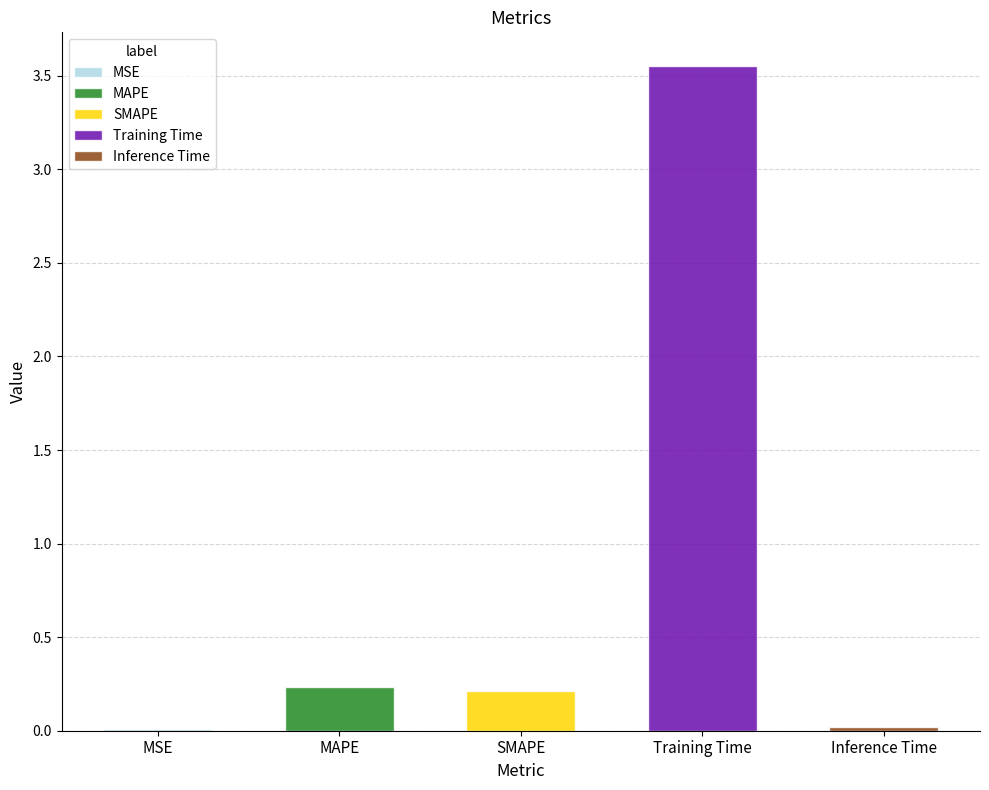

Which category has the highest value across all series?

Training Time